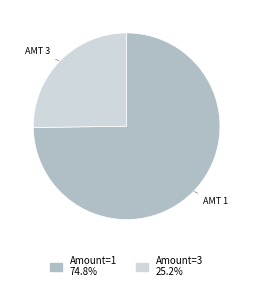

Does any single category account for the majority?

Yes